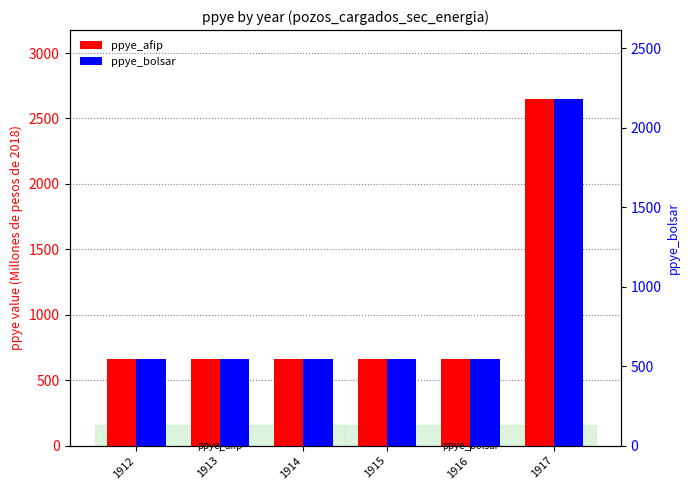

Between 1912 and 1915, which series saw the biggest shift?

ppye_afip